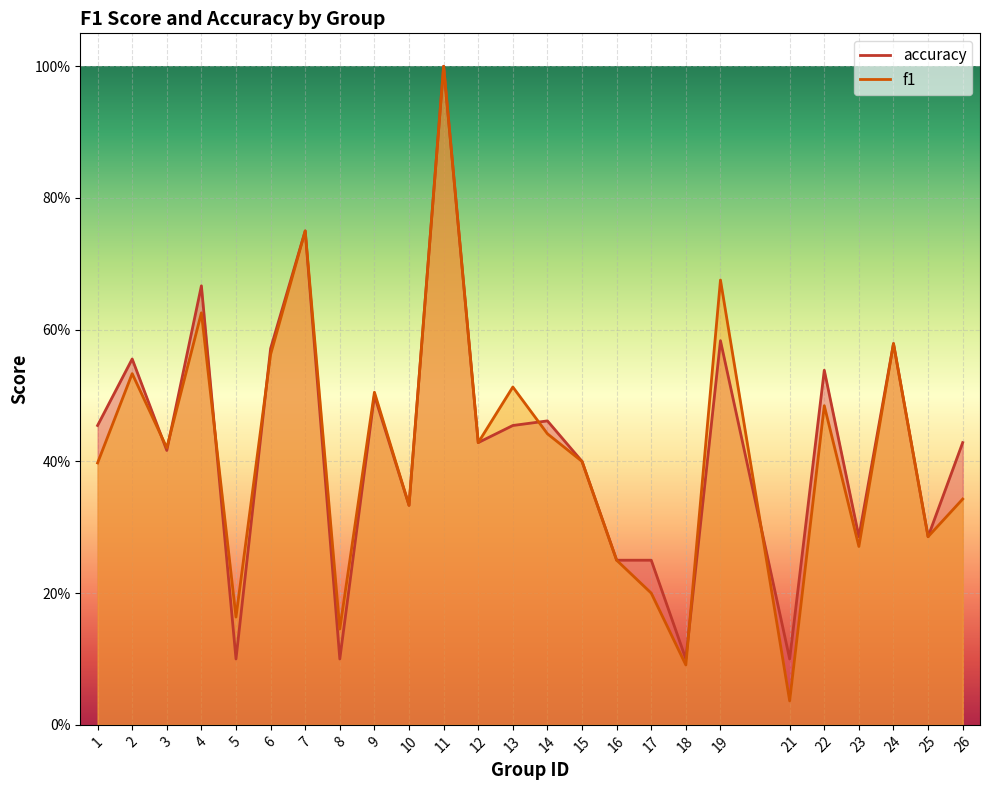

What value does the f1 series have at 13?

0.5